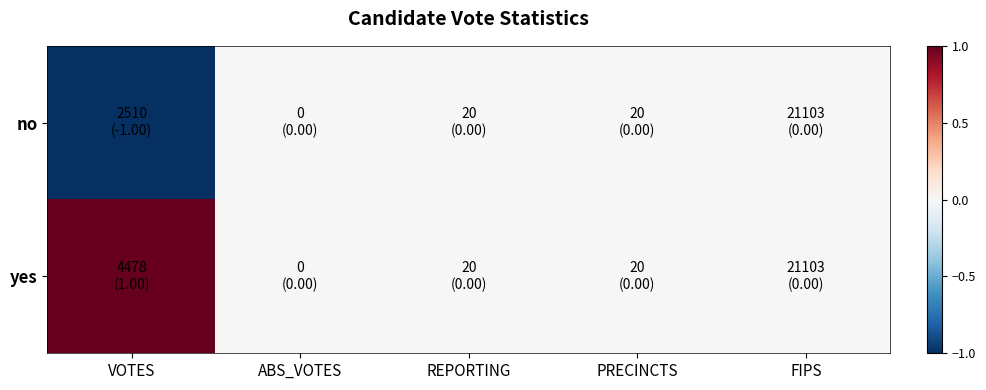

List the series in order of their peak value, lowest first.

no, yes